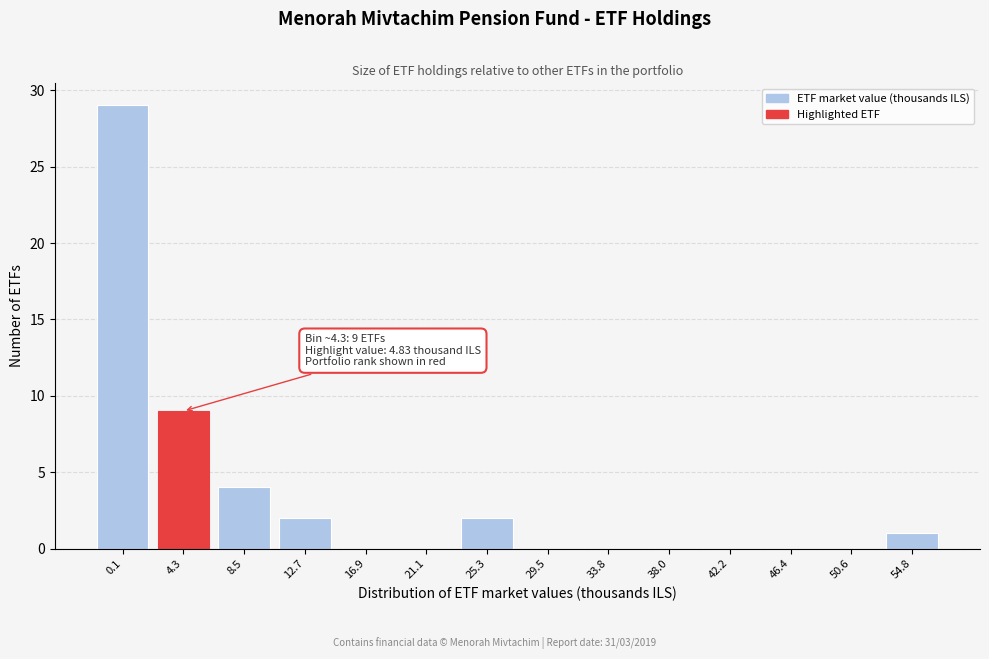

Reading left to right, list all the values displayed in this chart.

0.1=29	4.3=9	8.5=4	12.7=2	16.9=0	21.1=0	25.3=2	29.5=0	33.8=0	38.0=0	42.2=0	46.4=0	50.6=0	54.8=1